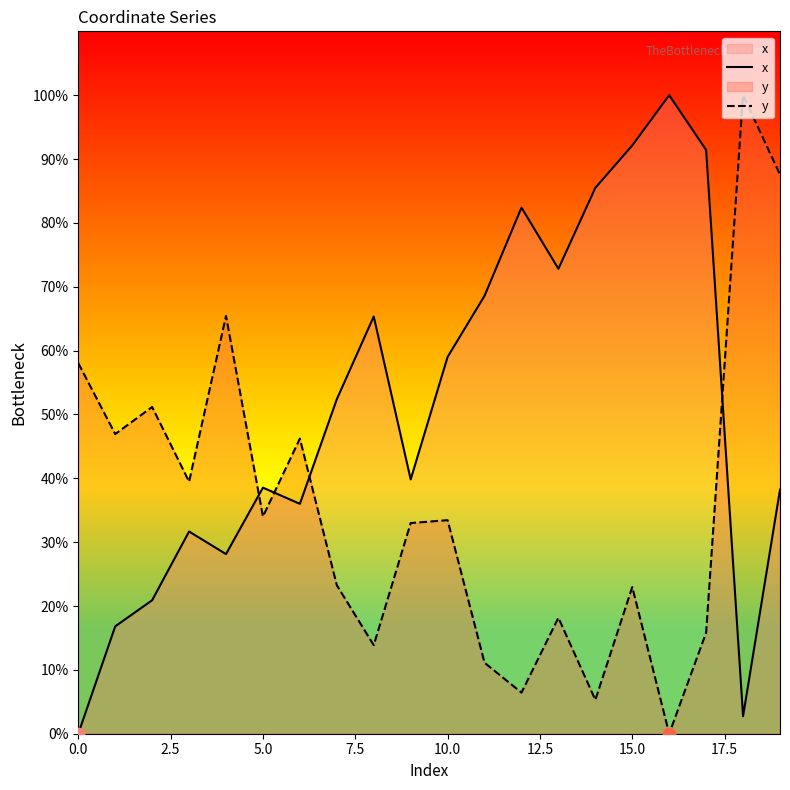

At how many categories does at least one series exceed 25?

20